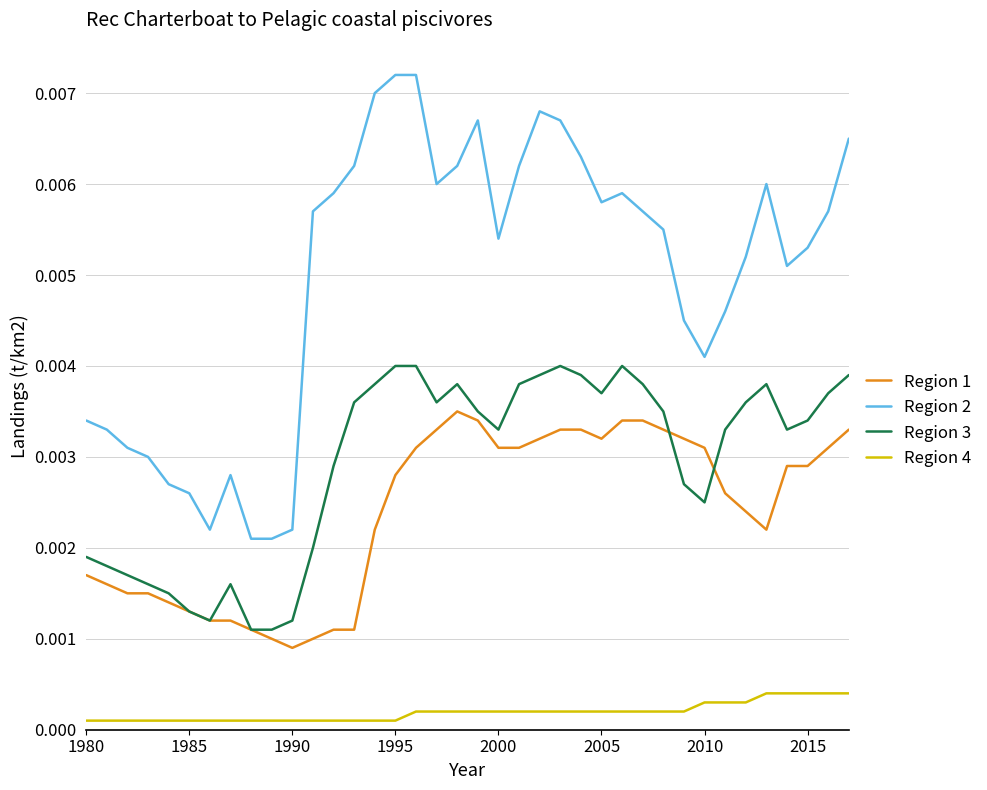

What are all the series names shown in the legend?

Region 1, Region 2, Region 3, Region 4